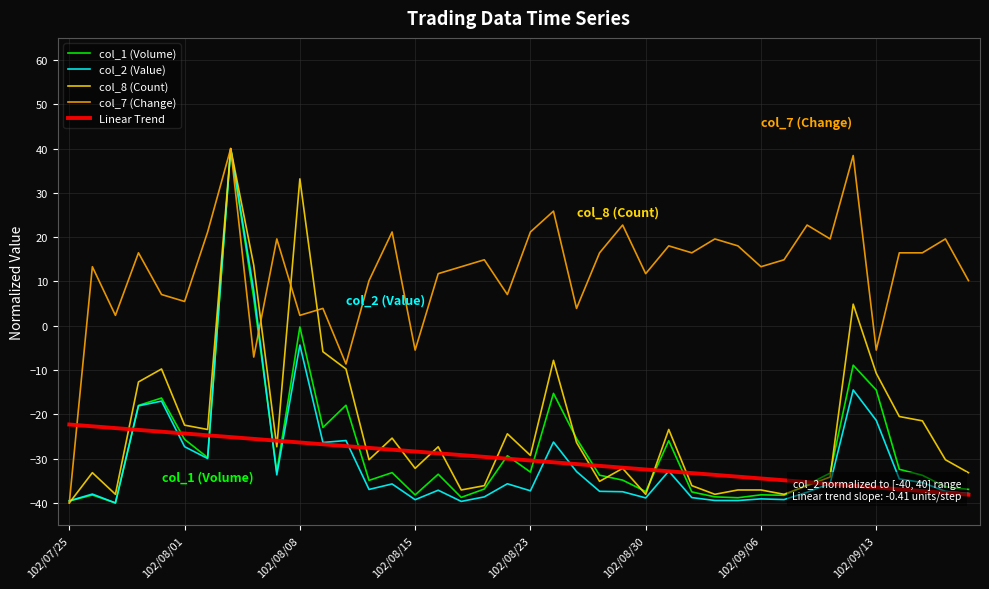

What is the greatest value displayed?

40.0